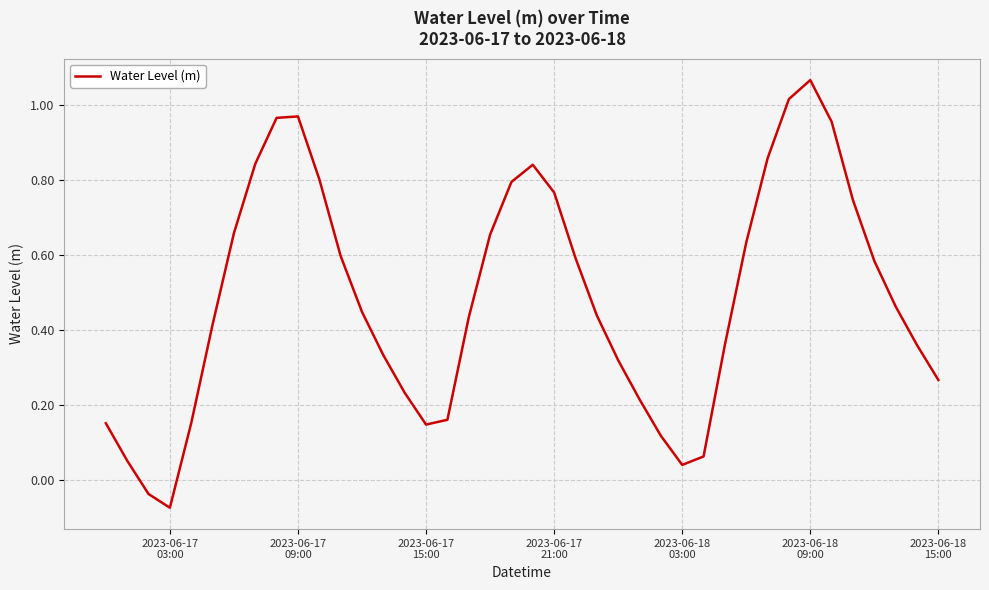

How many lines are shown in the chart?

1